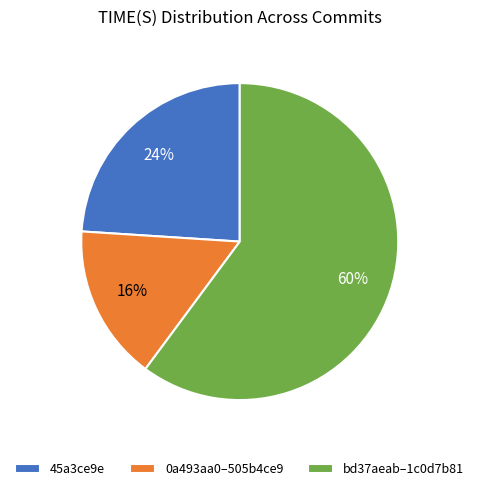

Does bd37aeab–1c0d7b81 account for over 50% of the chart?

Yes